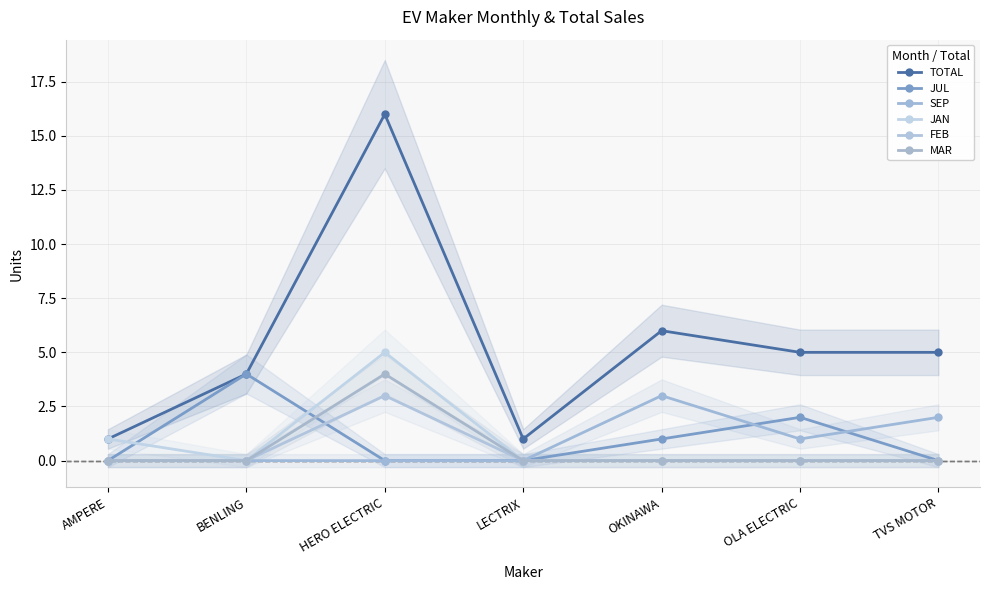

The value of TOTAL at LECTRIX is 1. True or false?

True